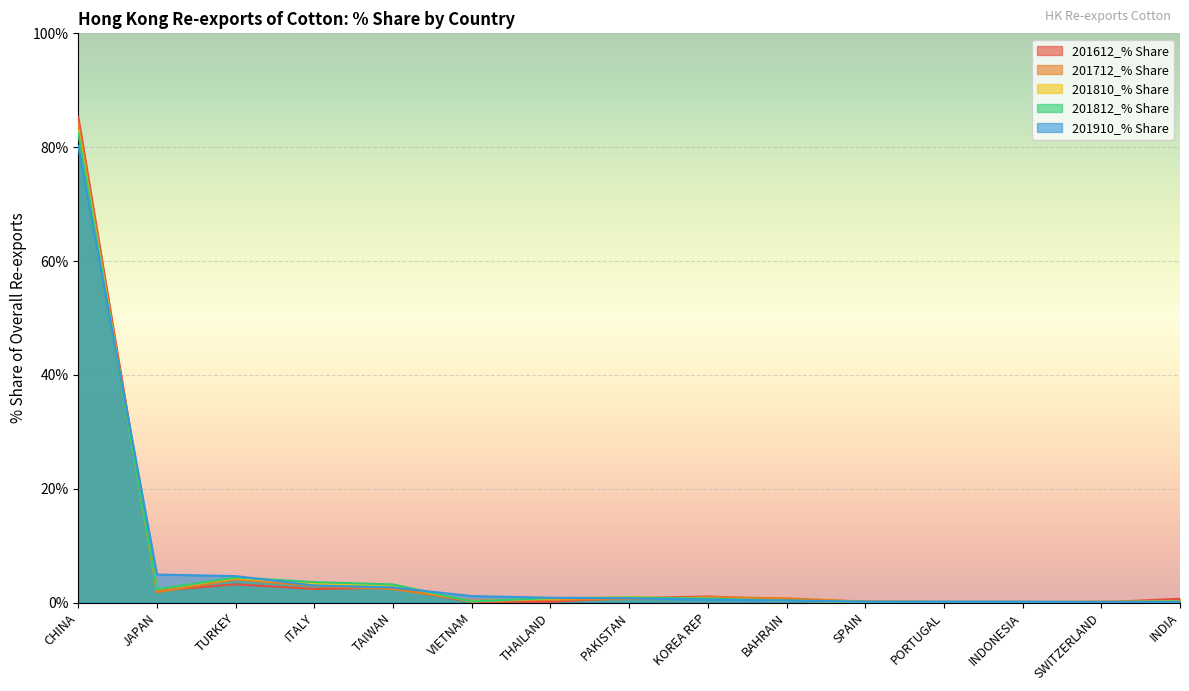

Does the chart display data point markers on the line(s)?

No